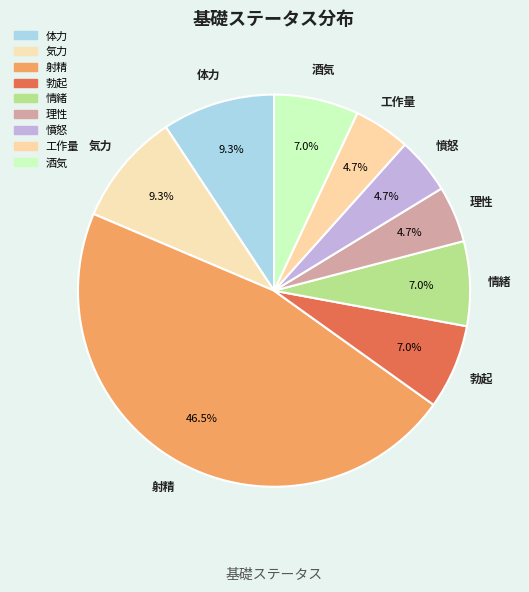

To the nearest percent, what is the difference between the 理性 and 勃起 slice percentages?

2%